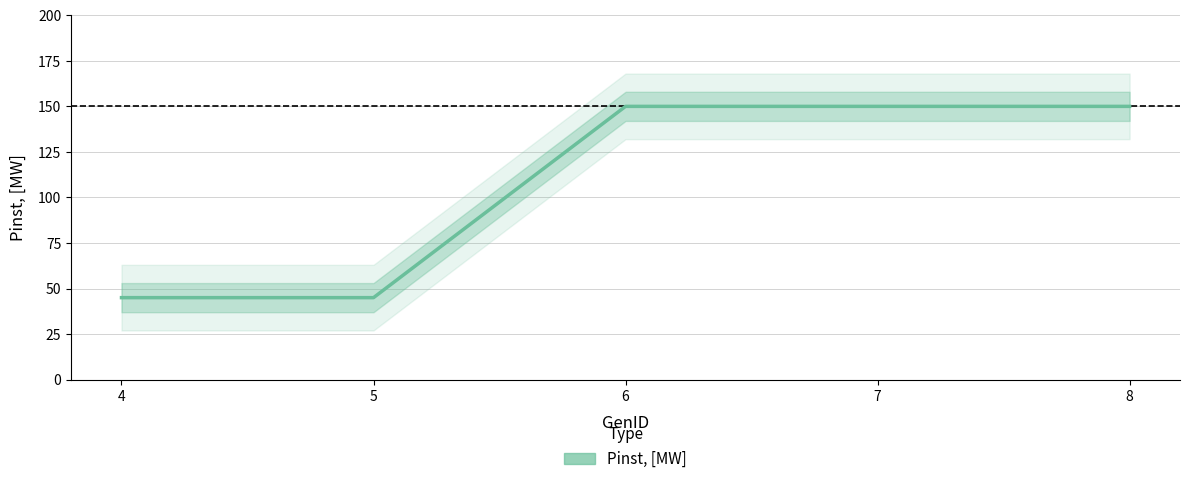

How many lines are shown in the chart?

1